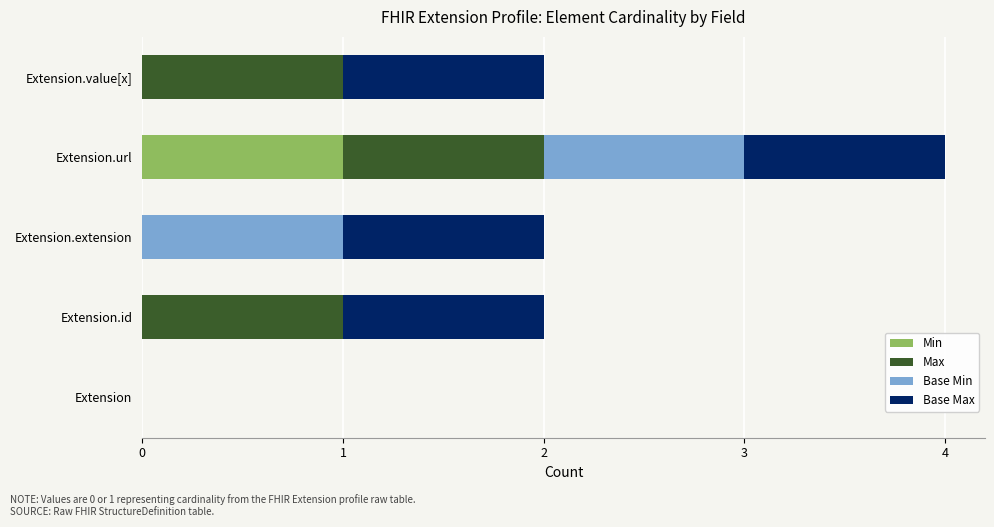

The Min series shows 1 at Extension.url. True or false?

True